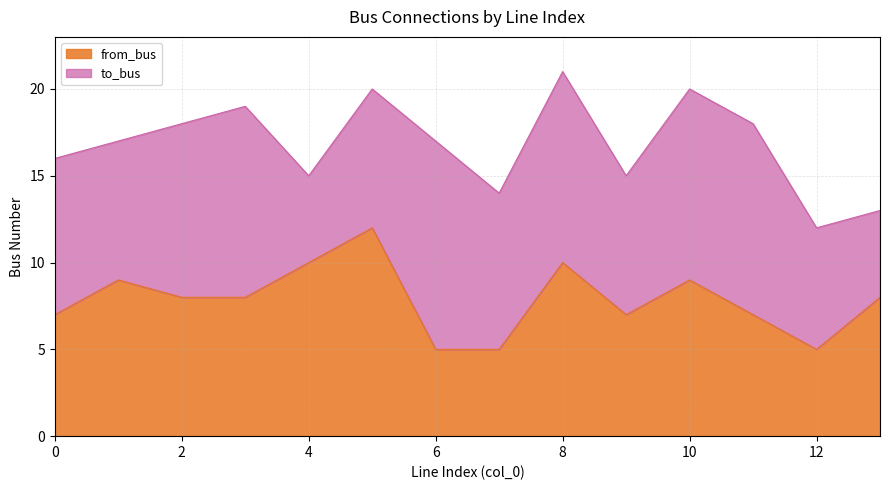

What is the value of the 8th point from the left?

5